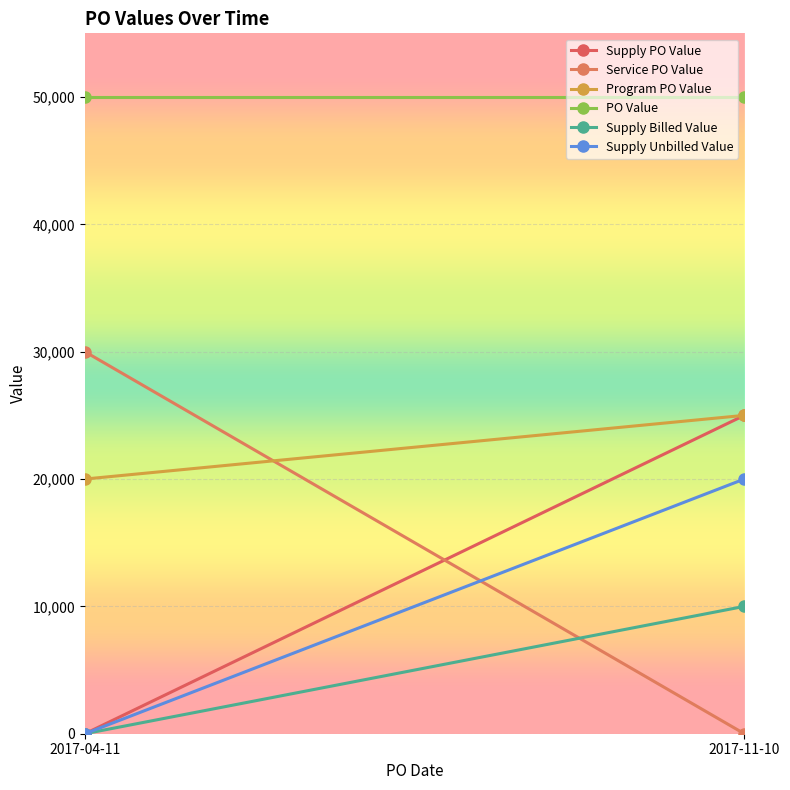

How many lines are shown in the chart?

6